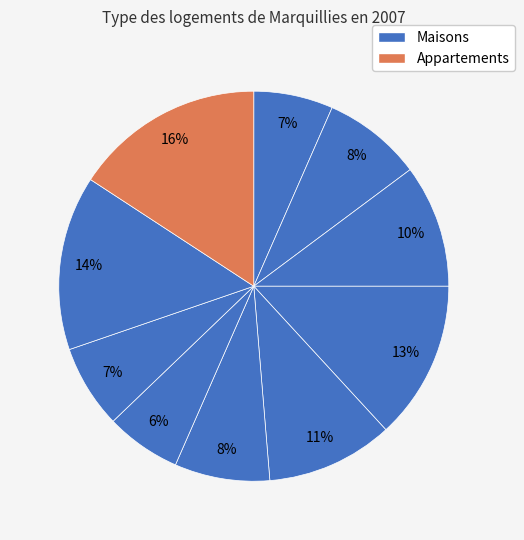

To the nearest percent, what is the difference between the largest and smallest slice percentages?

10%